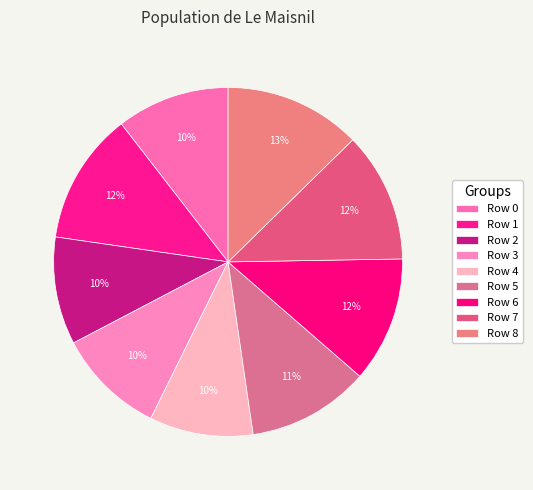

What is the largest slice in the pie chart?

8